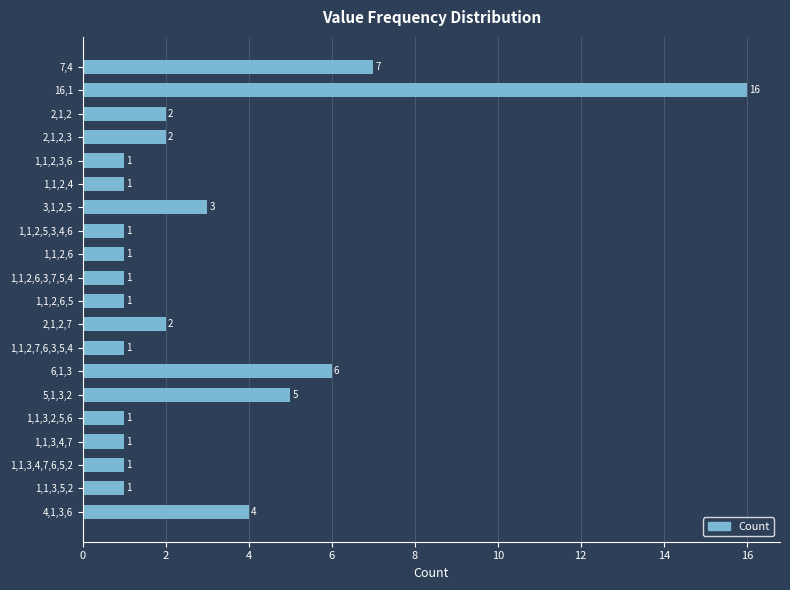

What is the difference between the second highest and second lowest values?

6